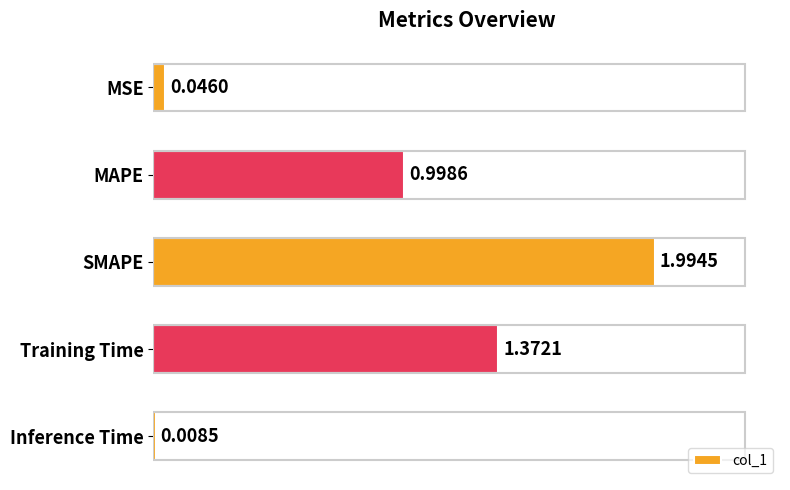

List the labels in order of value, smallest first.

Inference Time, MSE, MAPE, Training Time, SMAPE